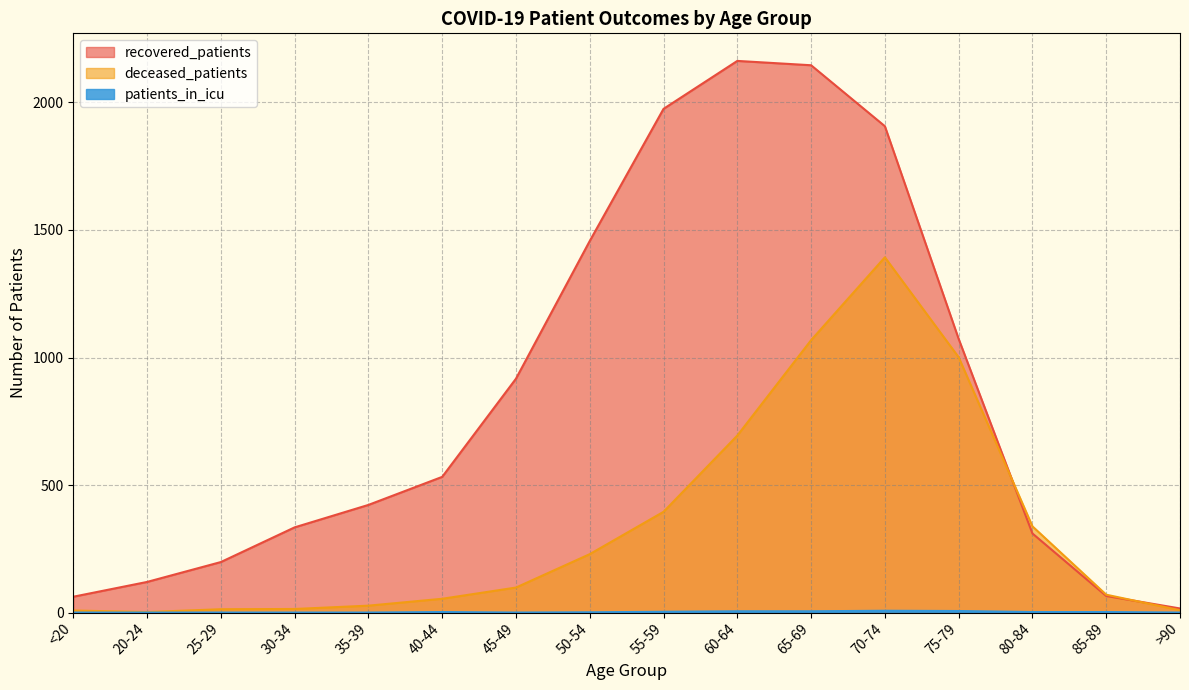

True or false: patients_in_icu has a value of 4 at 45-49.

False